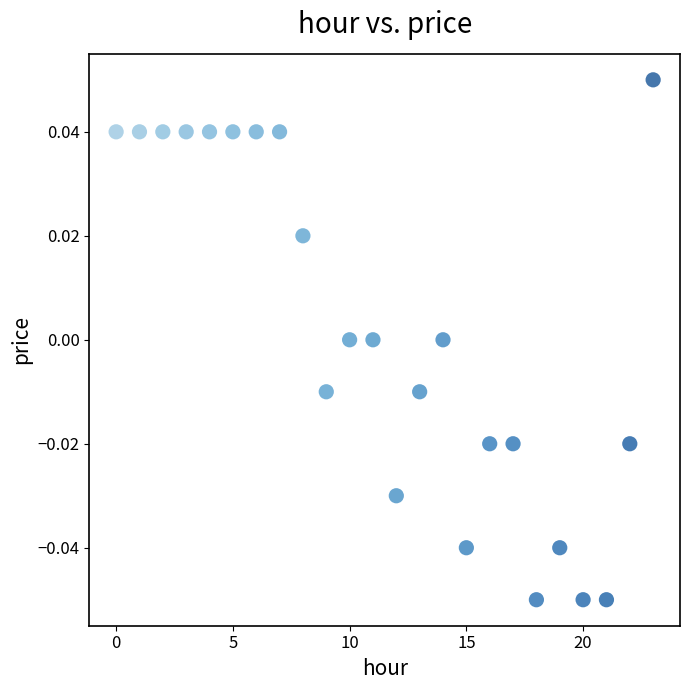

How many points are shown in the scatter plot?

24